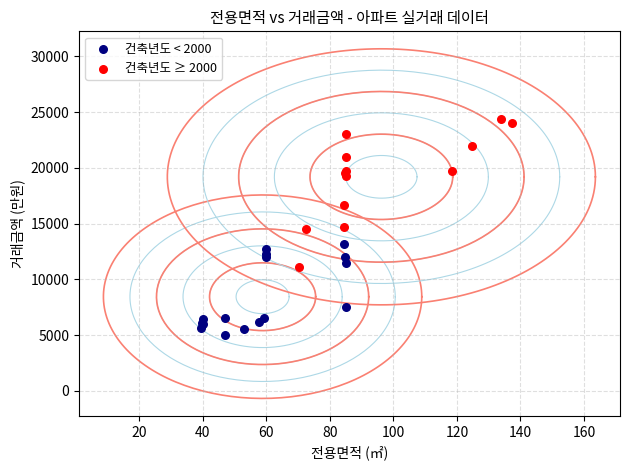

Which series reaches the maximum Y coordinate?

건축년도 ≥ 2000